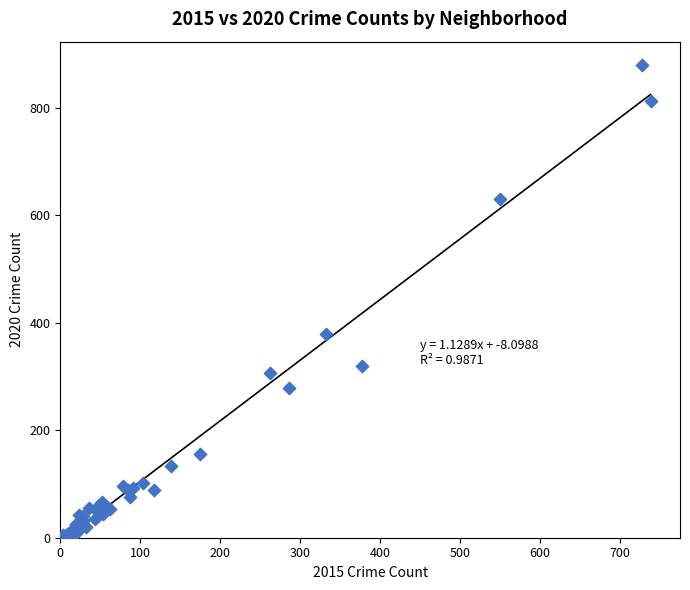

What Y value in the scatter plot is closest to 440?

379